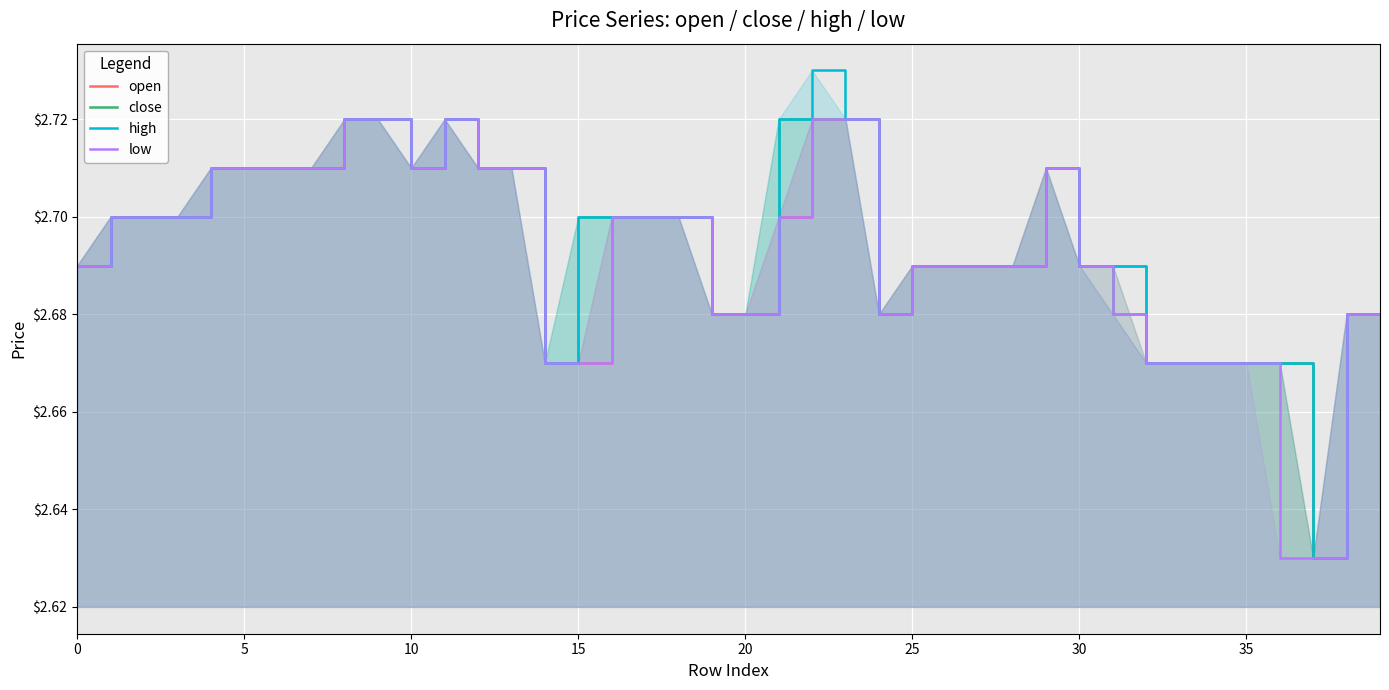

Which series has the largest range (max minus min)?

high